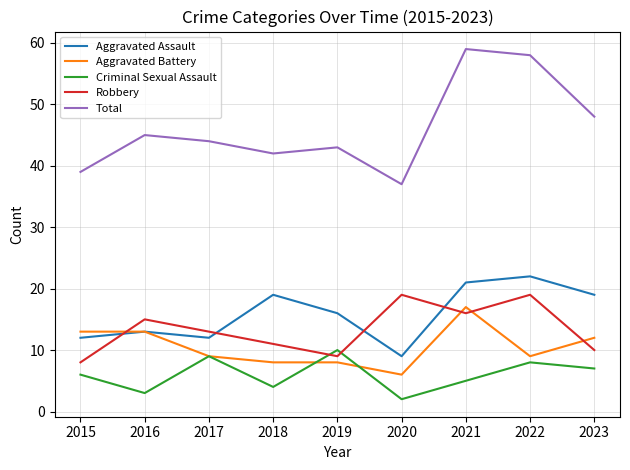

How many lines are shown in the chart?

5